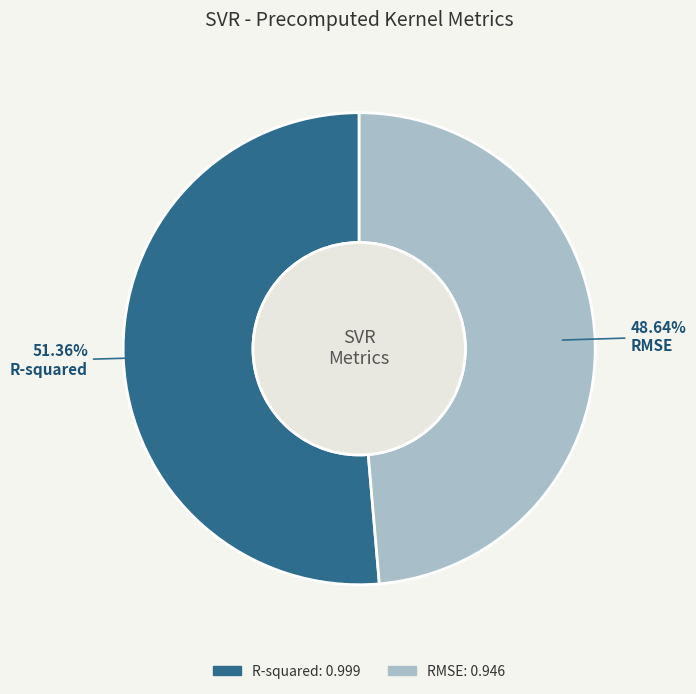

What is the largest slice in the pie chart?

R-squared